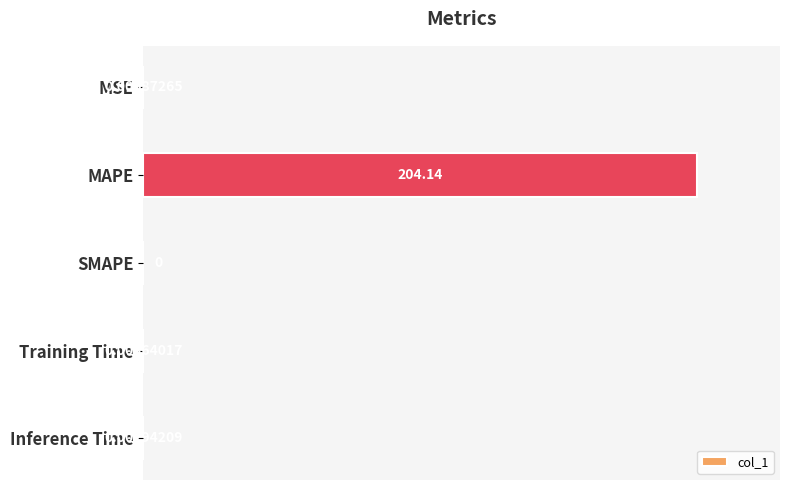

Which category has the highest value across all series?

MAPE